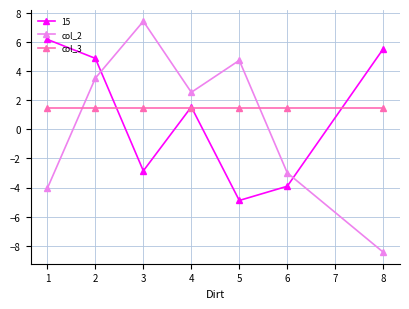

What is the lowest value of the col_3 series?

1.5